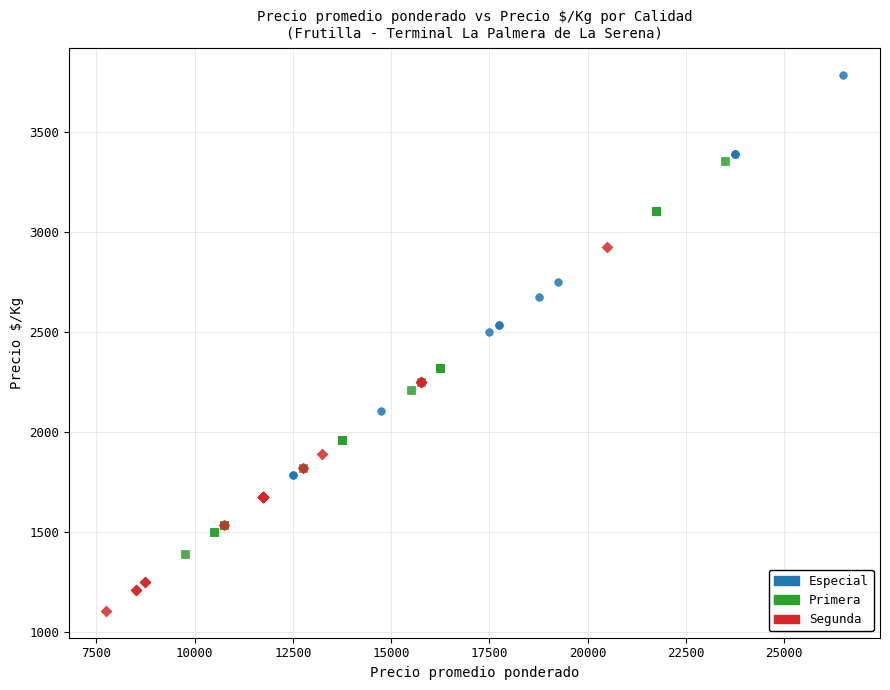

Which series reaches the maximum Y coordinate?

Especial